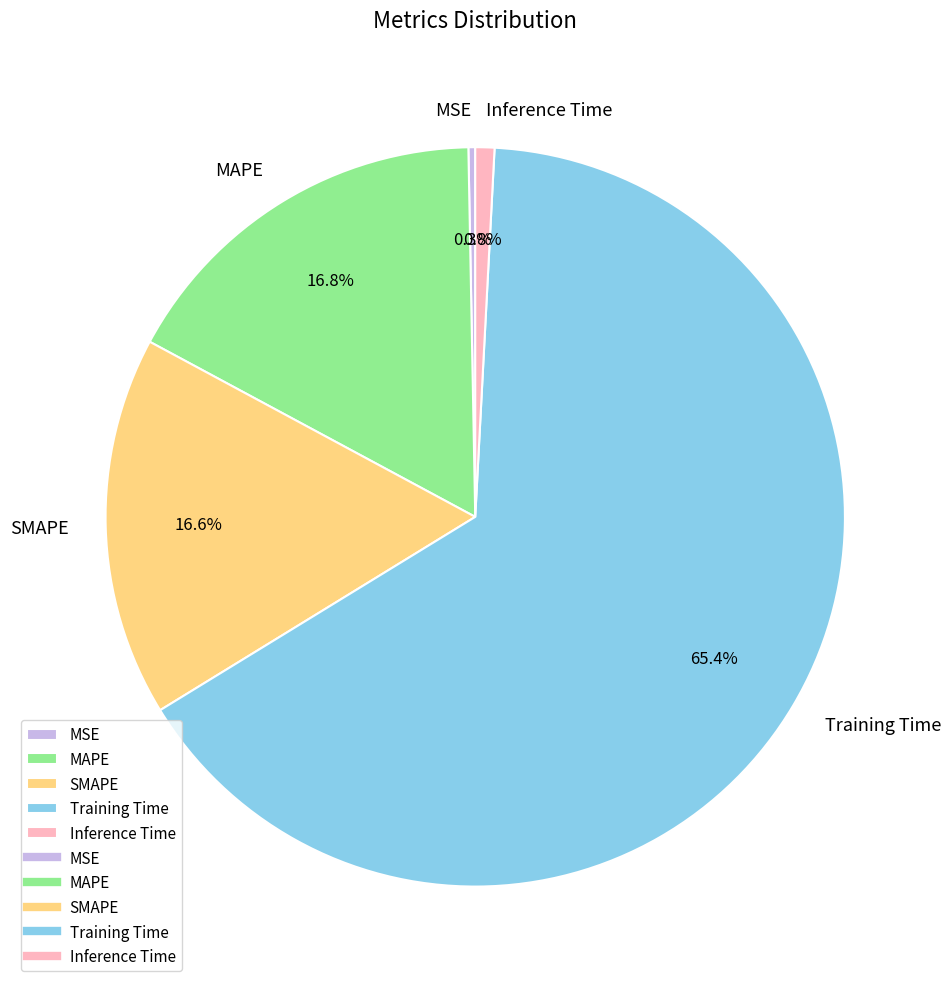

To the nearest percent, what portion does SMAPE represent?

17%